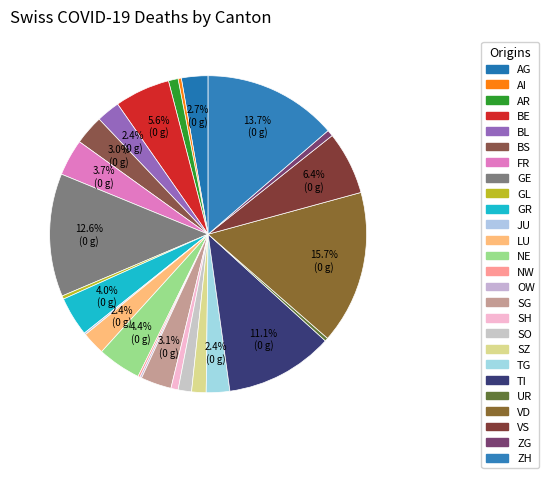

Is there any slice that represents more than half of the pie?

No